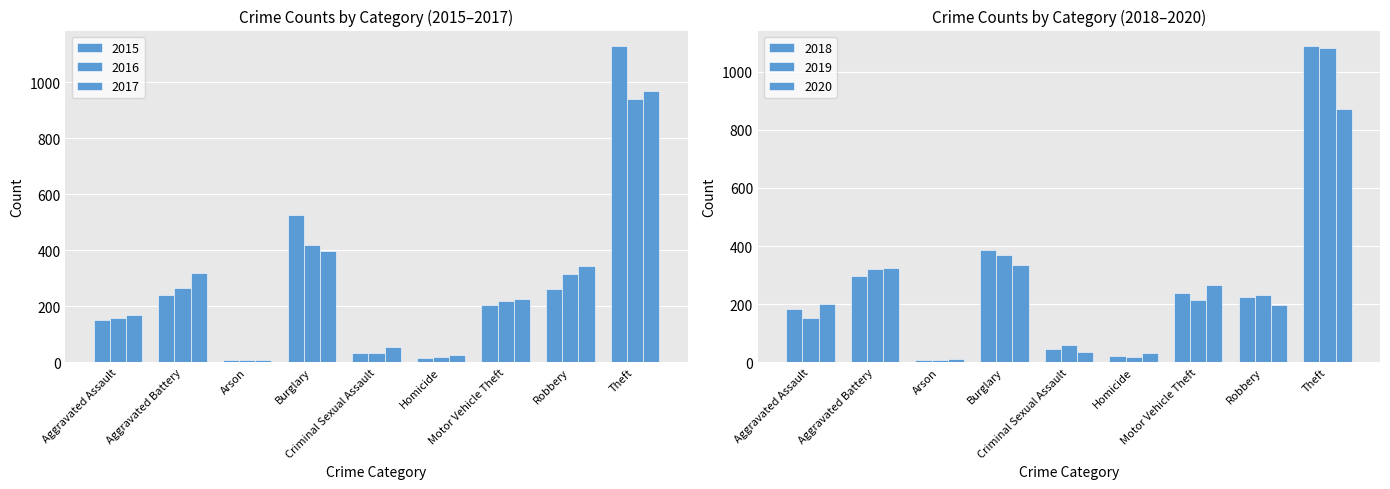

What is the total value across all series at Aggravated Battery?

1765